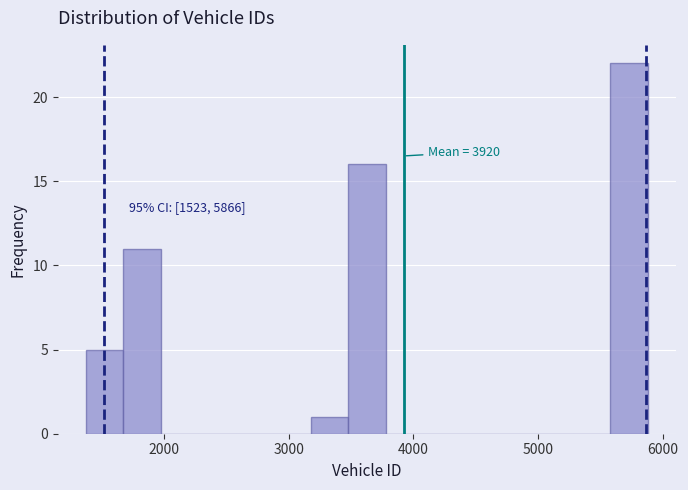

Read against the x-axis, roughly where is the centre of the tallest bar?

5700